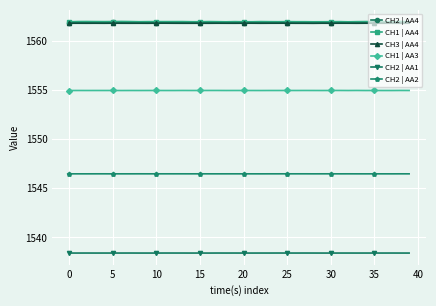

What is the value of the CH3 | AA4 point at the 36th from the left?

1561.8